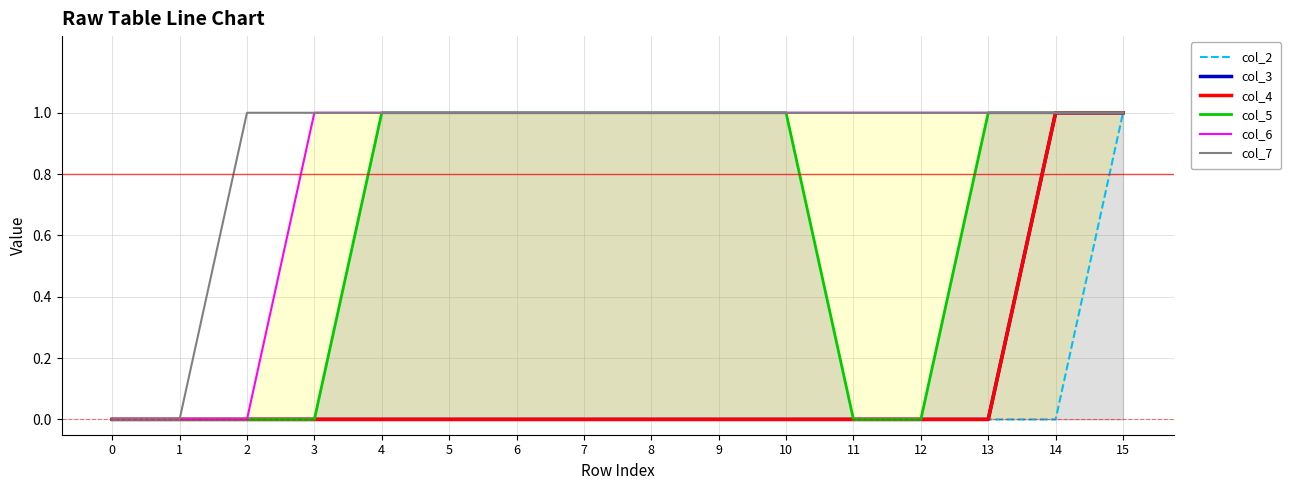

True or false: col_5 has more than 2 points higher than both neighbors.

False